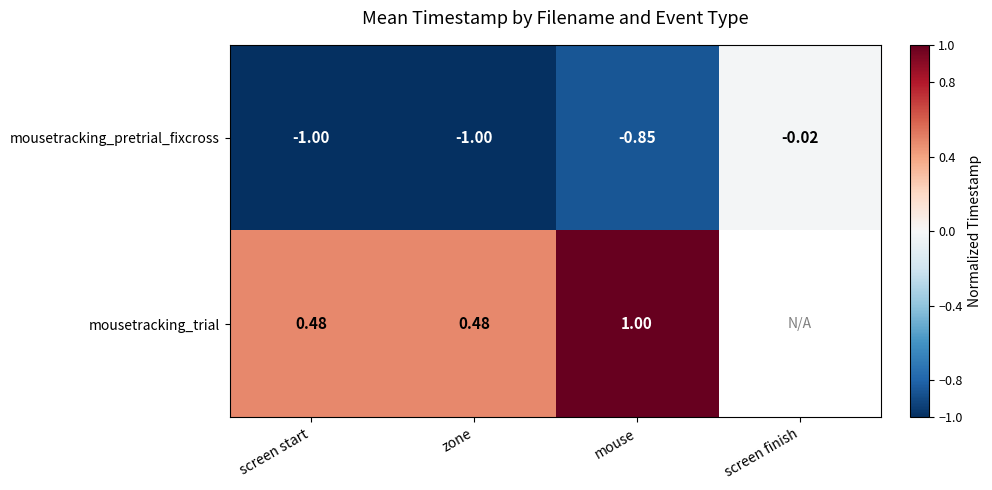

Rank the series at zone from lowest to highest value.

mousetracking_pretrial_fixcross, mousetracking_trial